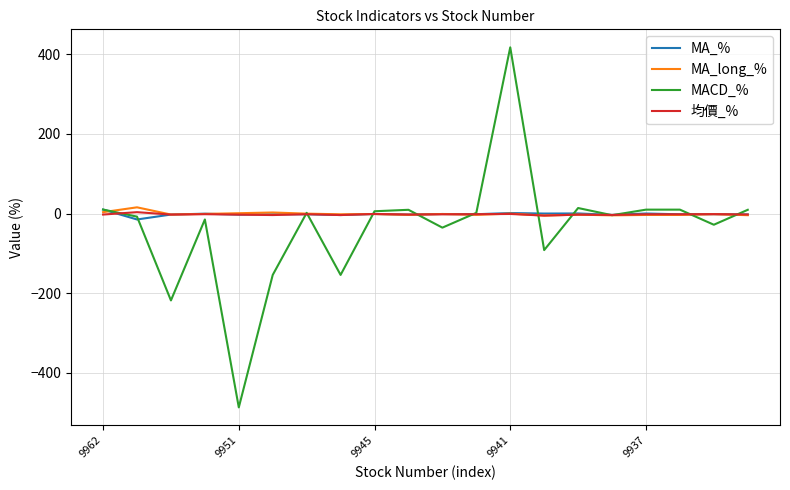

How many distinct data groups are displayed?

4